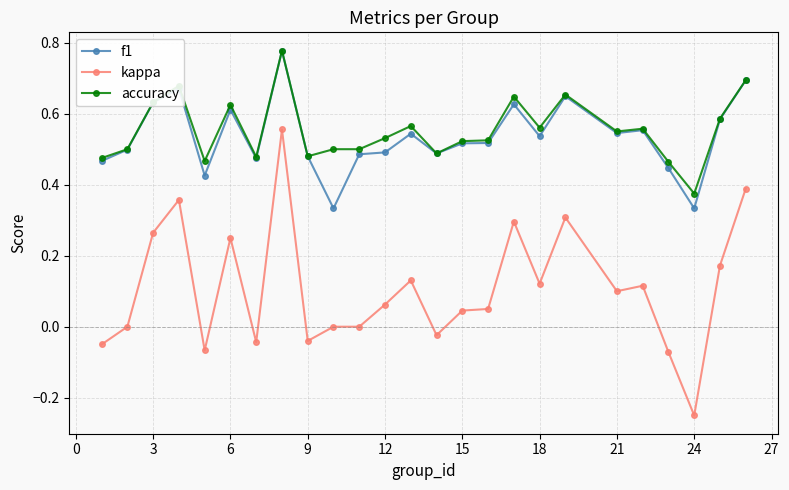

True or false: f1 has more than 0 points higher than both neighbors.

True